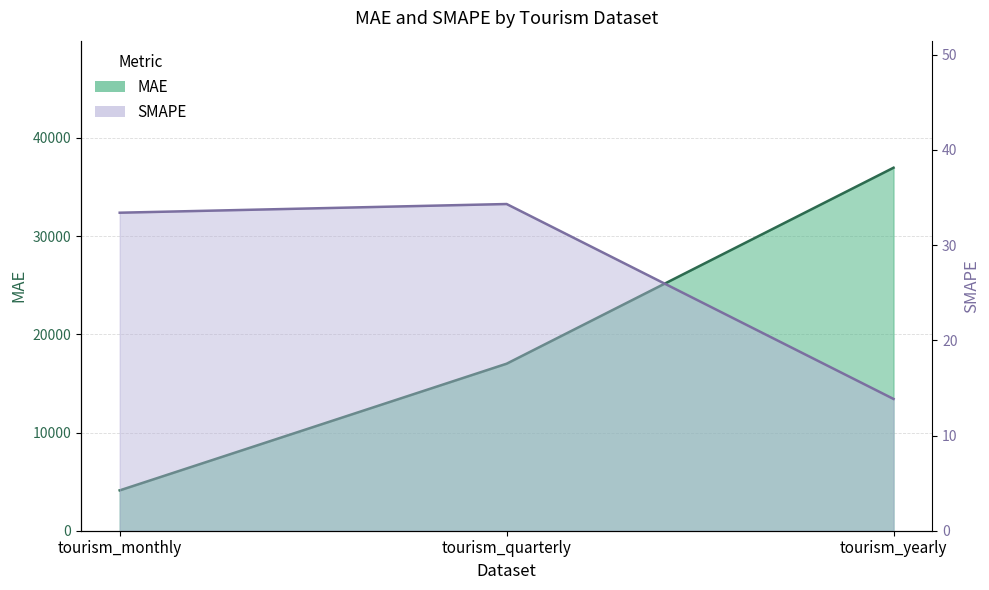

What is the smallest value displayed?

13.8